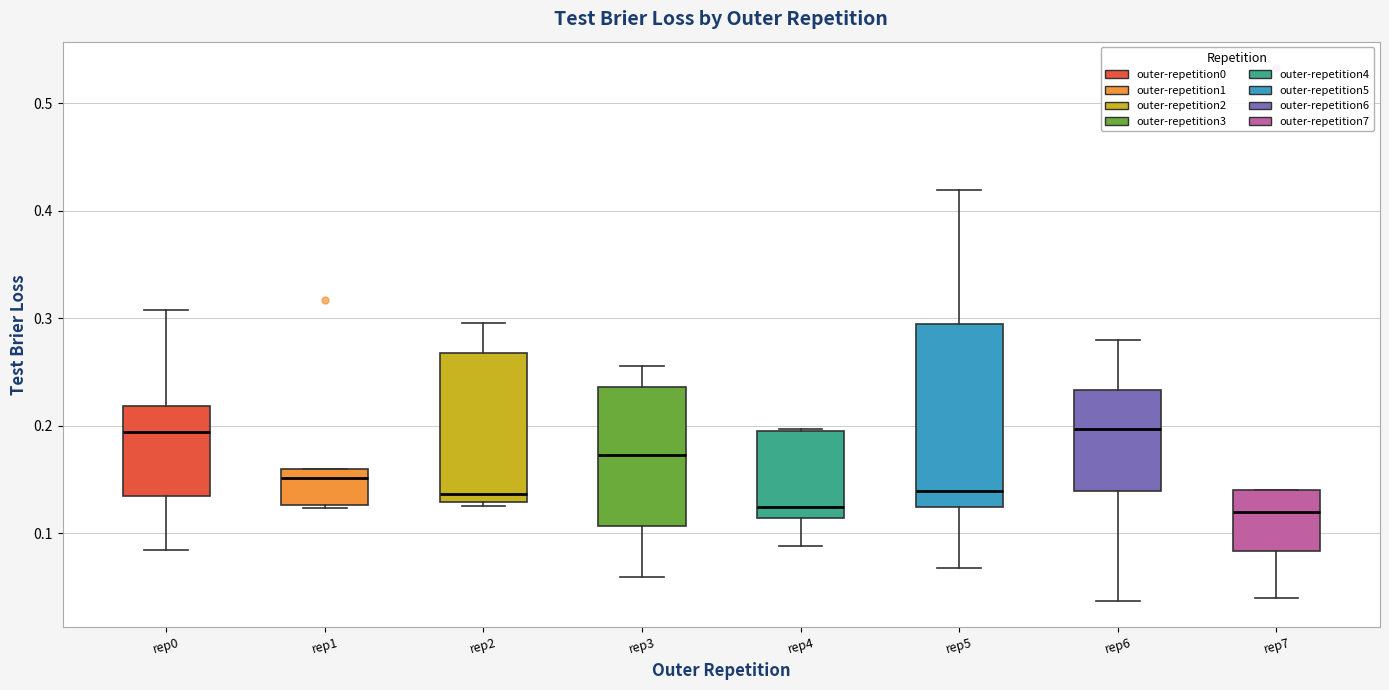

Reading left to right, transcribe this box plot: for each box, give where its median line is, the range the box spans, and where its two whiskers end, as read against the y-axis. The values are not printed on the chart, so give them approximately, as read against the axis.

rep0: median 0.19, box 0.13 to 0.22, whiskers 0.08 to 0.31
rep1: median 0.15, box 0.13 to 0.16, whiskers 0.12 to 0.16
rep2: median 0.14, box 0.13 to 0.27, whiskers 0.13 (just below the box's lower edge) to 0.30
rep3: median 0.17, box 0.11 to 0.24, whiskers 0.06 to 0.26
rep4: median 0.12, box 0.11 to 0.19, whiskers 0.09 to 0.20
rep5: median 0.14, box 0.12 to 0.30, whiskers 0.07 to 0.42
rep6: median 0.20, box 0.14 to 0.23, whiskers 0.04 to 0.28
rep7: median 0.12, box 0.08 to 0.14, whiskers 0.04 to 0.14